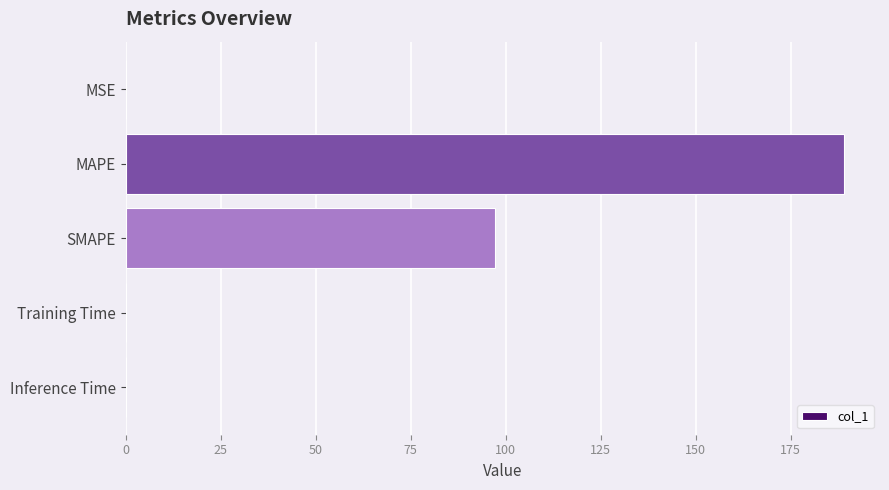

What is the change in value from MAPE to SMAPE?

-91.9